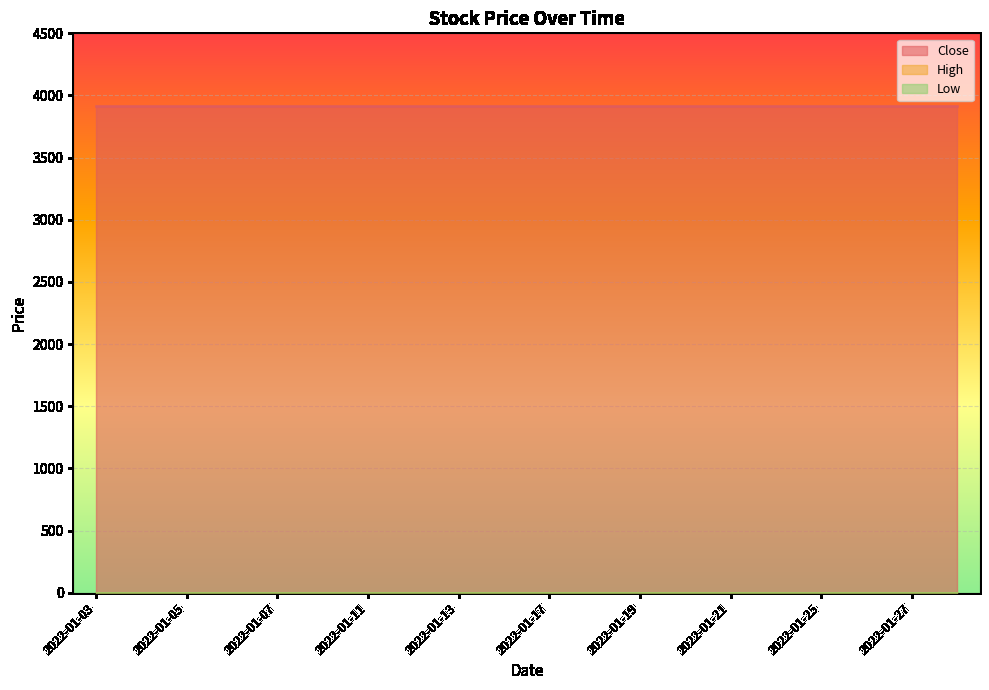

Reading left to right, what are all the values shown in this chart?

Close: 2022-01-03=3915	2022-01-04=3915	2022-01-05=3915	2022-01-06=3915	2022-01-07=3915	2022-01-10=3915	2022-01-11=3915	2022-01-12=3915	2022-01-13=3915	2022-01-14=3915	2022-01-17=3915	2022-01-18=3915	2022-01-19=3915	2022-01-20=3915	2022-01-21=3915	2022-01-24=3915	2022-01-25=3915	2022-01-26=3915	2022-01-27=3915	2022-01-28=3915
High: 2022-01-03=0	2022-01-04=0	2022-01-05=0	2022-01-06=0	2022-01-07=0	2022-01-10=0	2022-01-11=0	2022-01-12=0	2022-01-13=0	2022-01-14=0	2022-01-17=0	2022-01-18=0	2022-01-19=0	2022-01-20=0	2022-01-21=0	2022-01-24=0	2022-01-25=0	2022-01-26=0	2022-01-27=0	2022-01-28=0
Low: 2022-01-03=0	2022-01-04=0	2022-01-05=0	2022-01-06=0	2022-01-07=0	2022-01-10=0	2022-01-11=0	2022-01-12=0	2022-01-13=0	2022-01-14=0	2022-01-17=0	2022-01-18=0	2022-01-19=0	2022-01-20=0	2022-01-21=0	2022-01-24=0	2022-01-25=0	2022-01-26=0	2022-01-27=0	2022-01-28=0